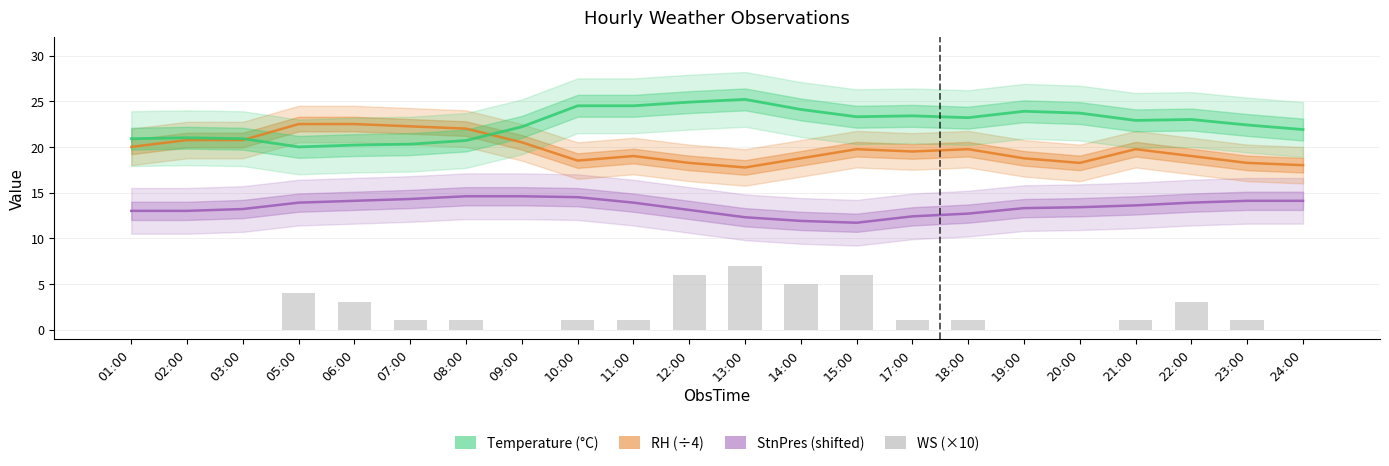

What is the label of the 4th bar from the left?

05:00